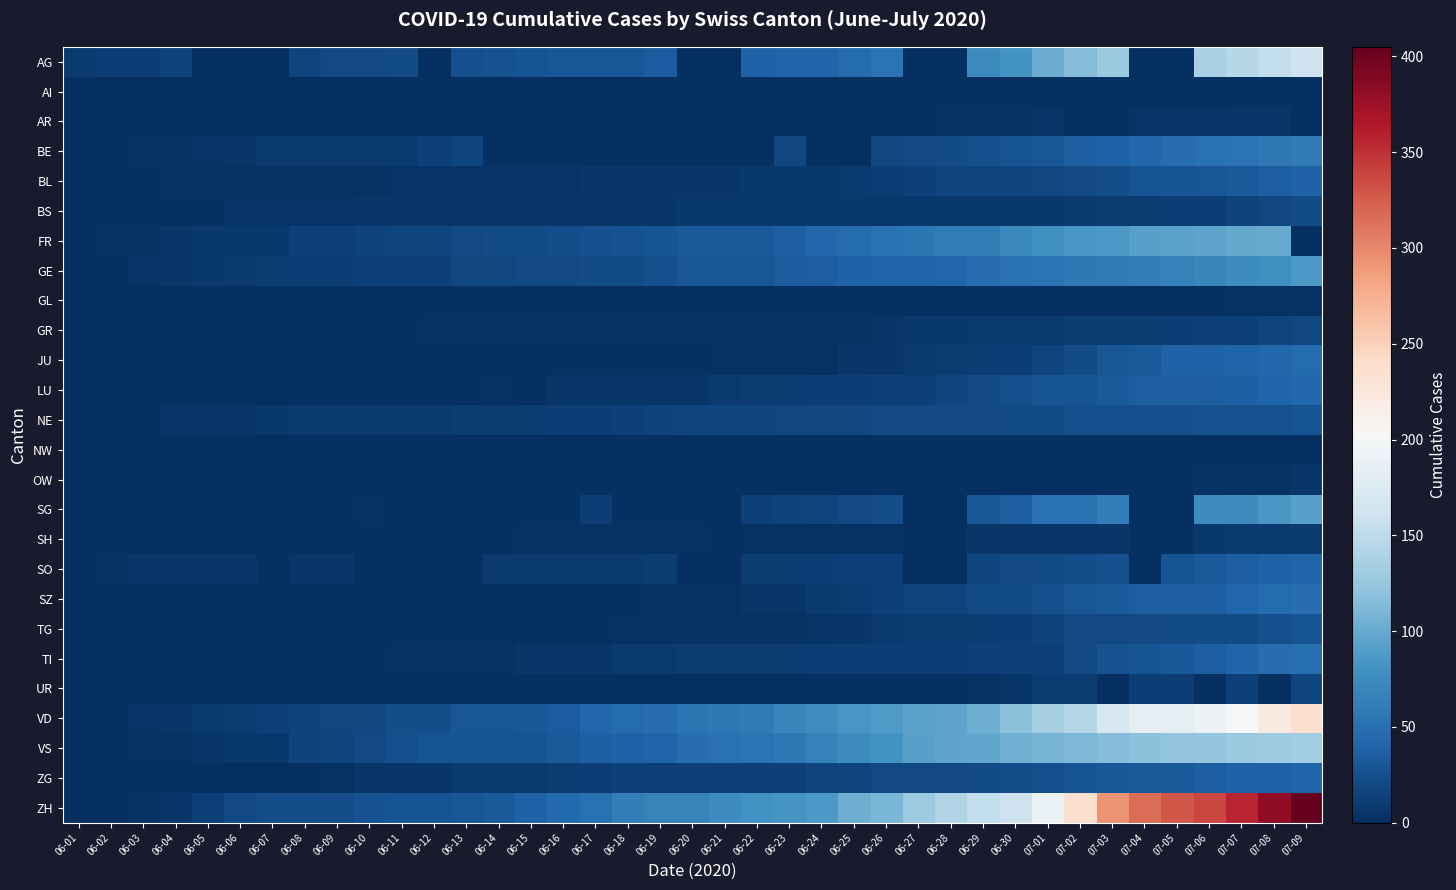

Which label corresponds to the largest value in the chart?

07-09